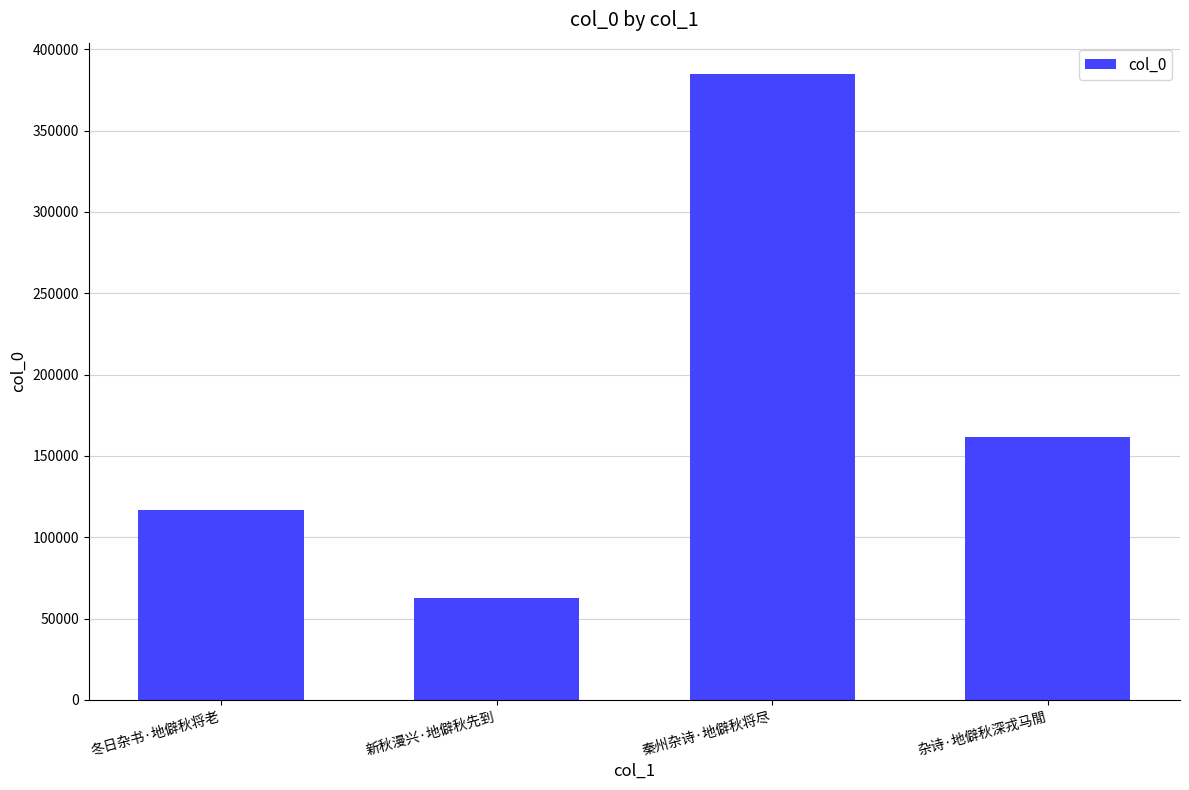

Where does the data first go above 161848?

秦州杂诗·地僻秋将尽